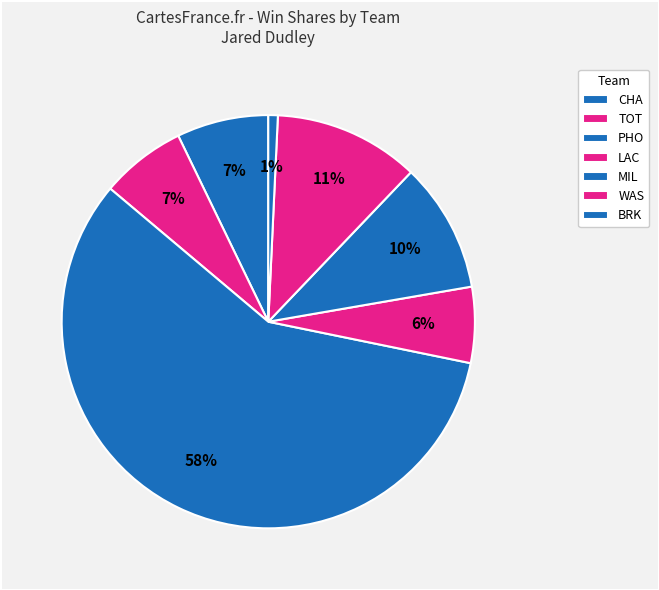

How many slices are in this pie chart?

7